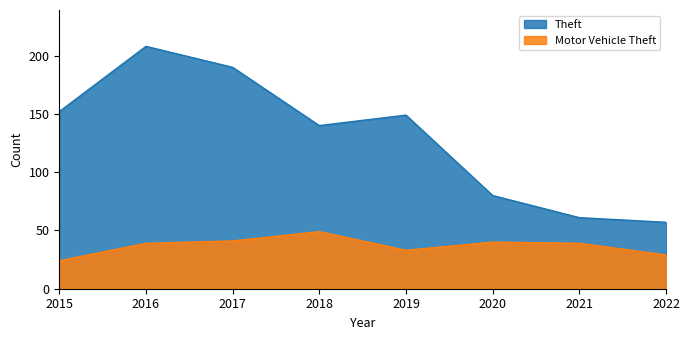

Does the chart display data point markers on the line(s)?

No